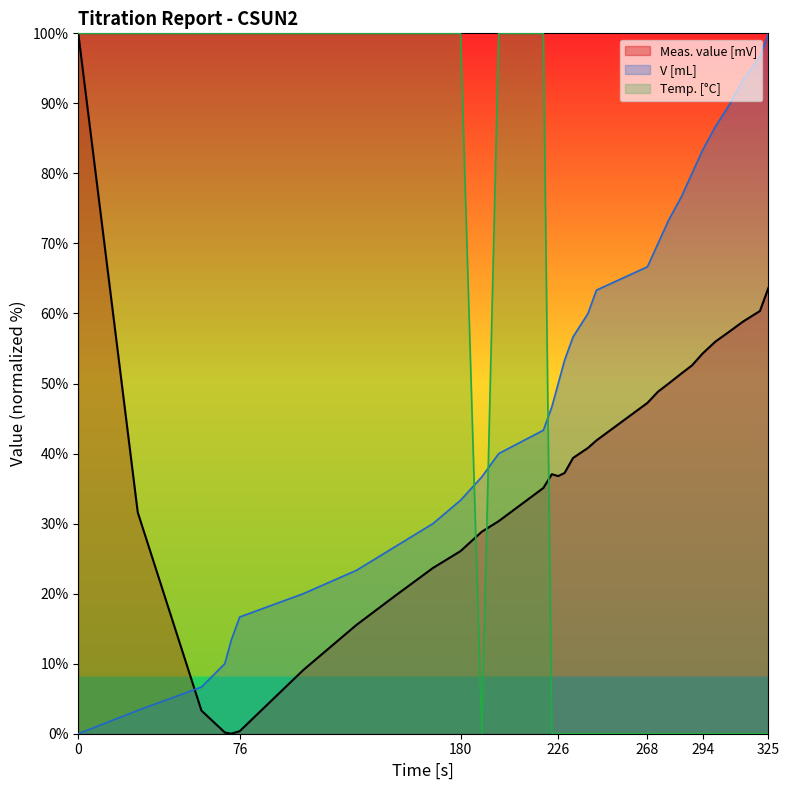

At how many categories does at least one series exceed 91?

16